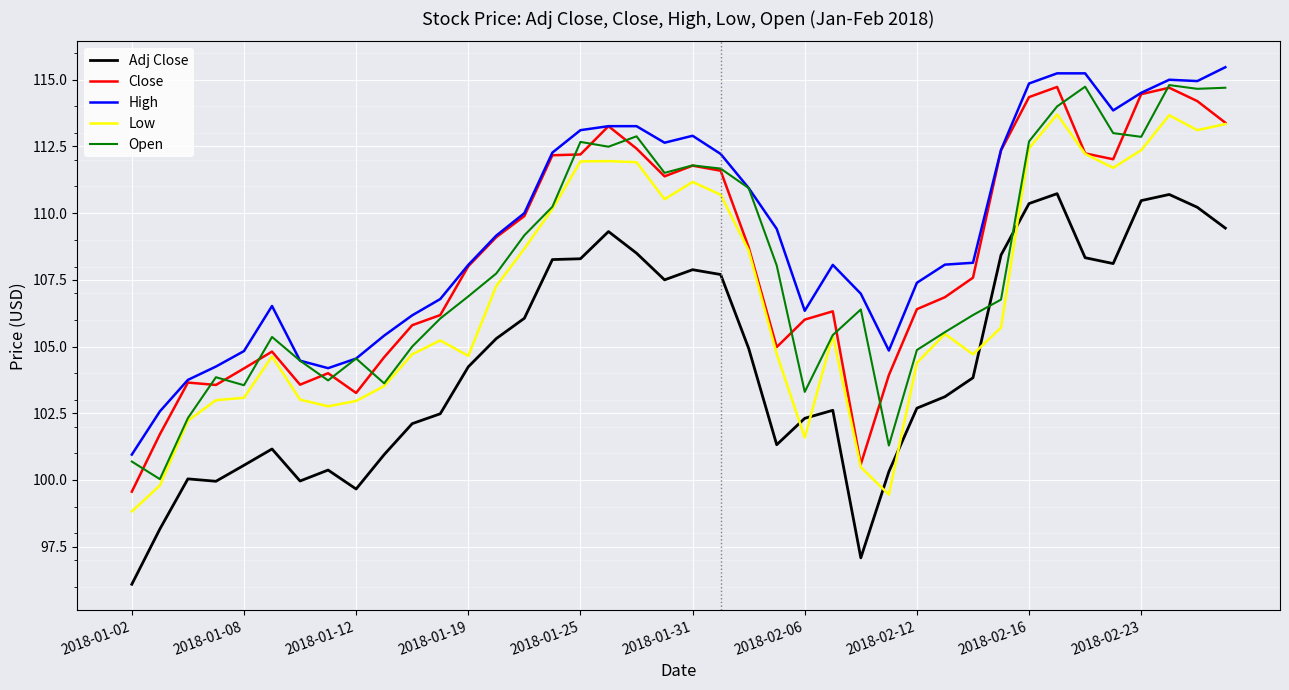

What are all the series names shown in the legend?

Adj Close, Close, High, Low, Open